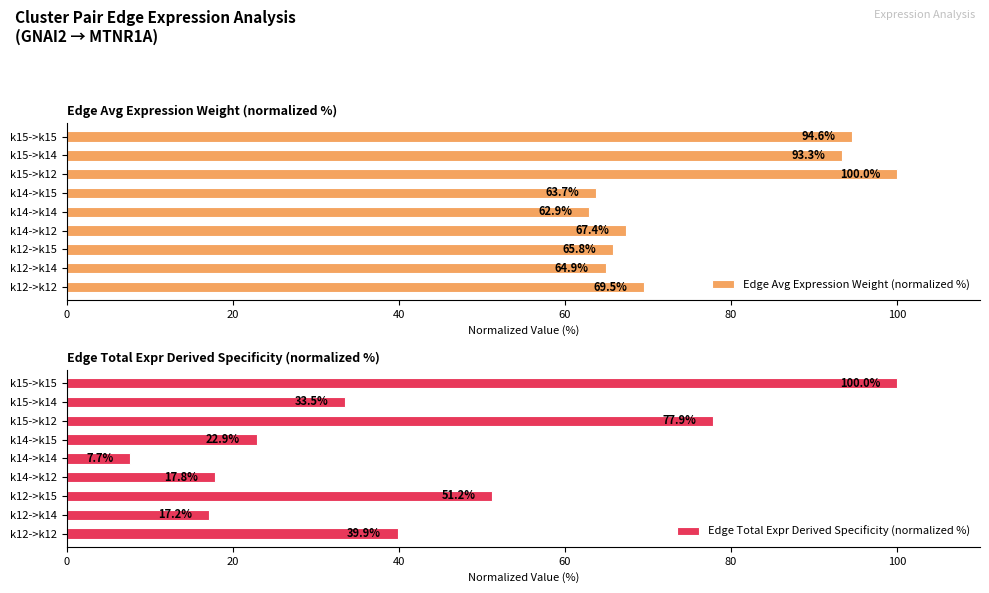

Reading right to left, transcribe all the data shown in this chart.

Edge Avg Expression Weight (normalized %): 94.6	93.3	100.0	63.7	62.9	67.4	65.8	64.9	69.5
Edge Total Expr Derived Specificity (normalized %): 100.0	33.5	77.9	22.9	7.7	17.8	51.2	17.2	39.9